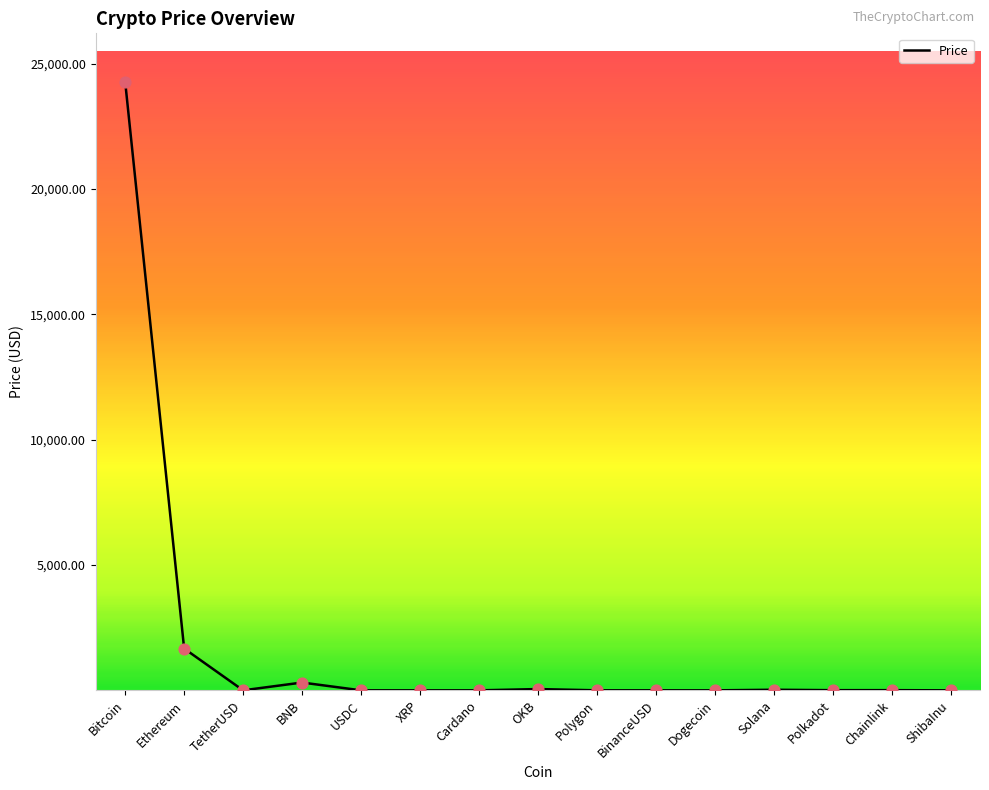

What is the change in value from BNB to Dogecoin?

-311.7